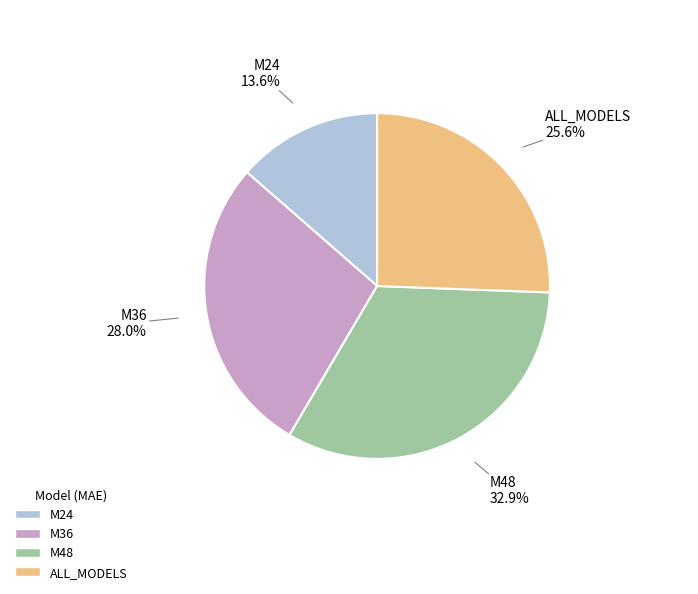

How many segments does this pie chart have?

4